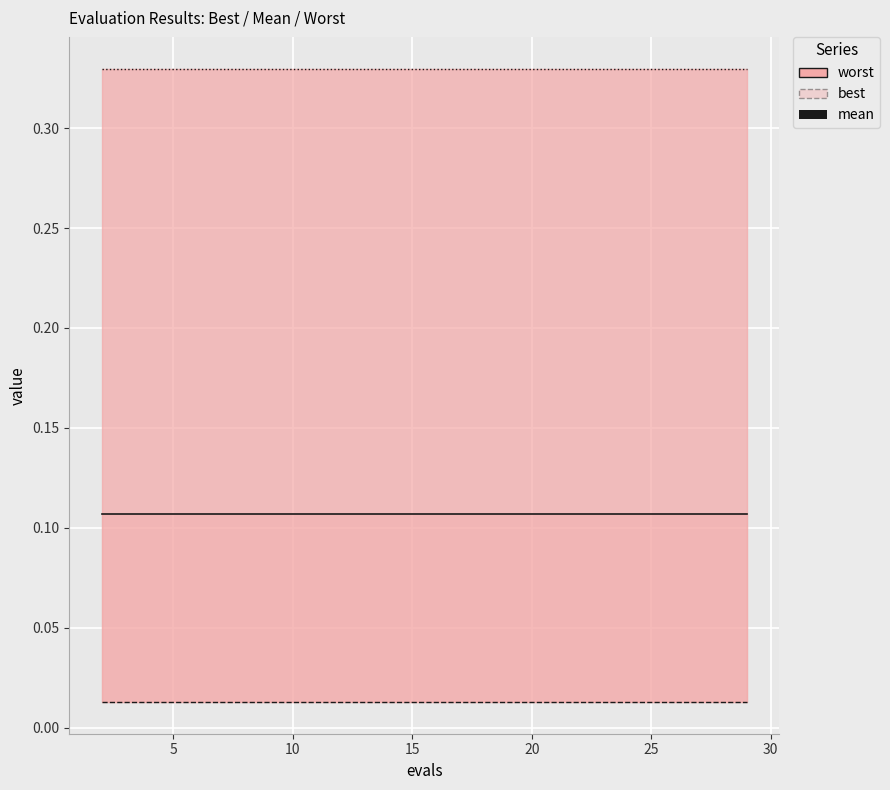

At which category is the sum across all series the highest?

2